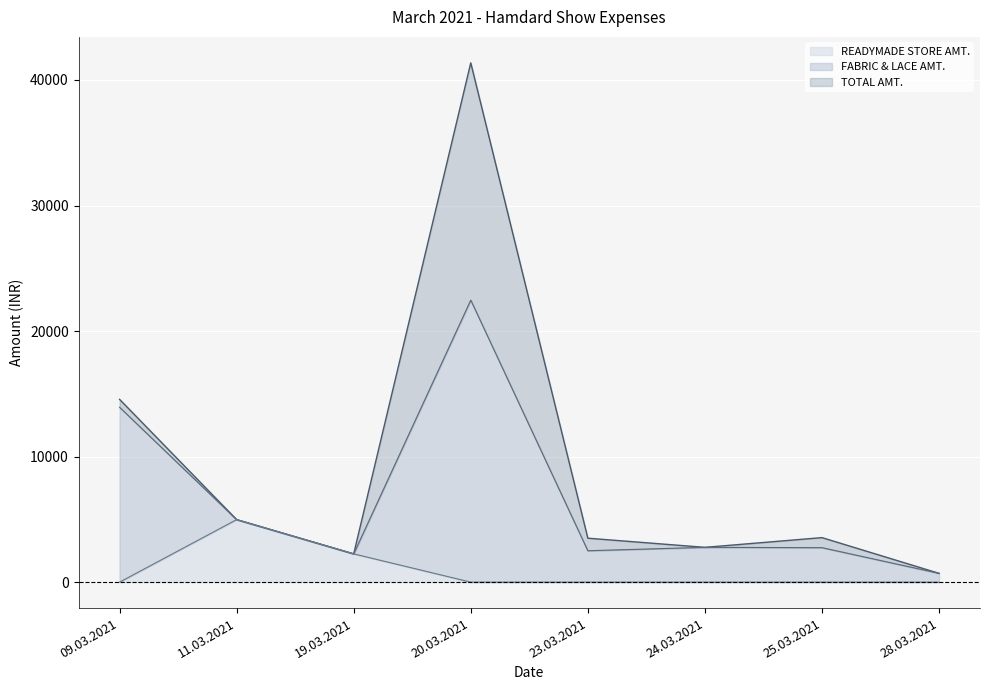

True or false: TOTAL AMT. and READYMADE STORE AMT. intersect in this chart.

False